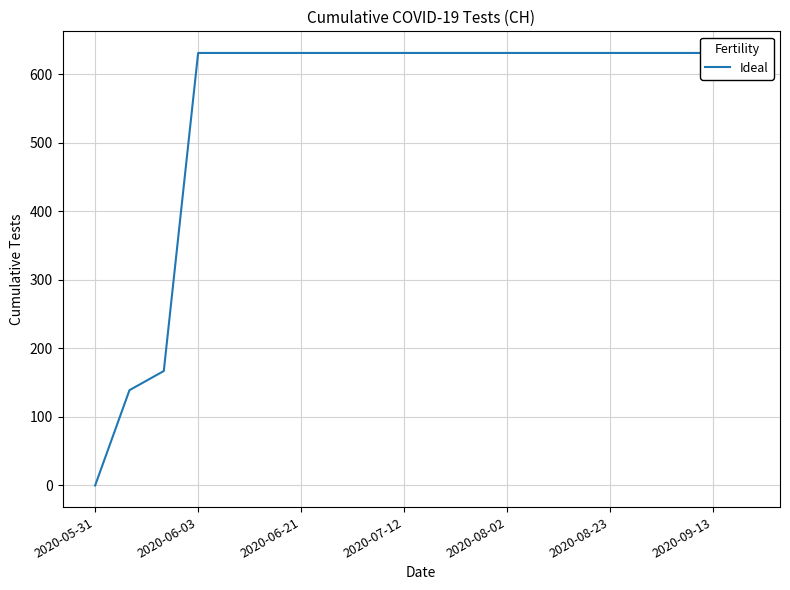

What is the average value?

552